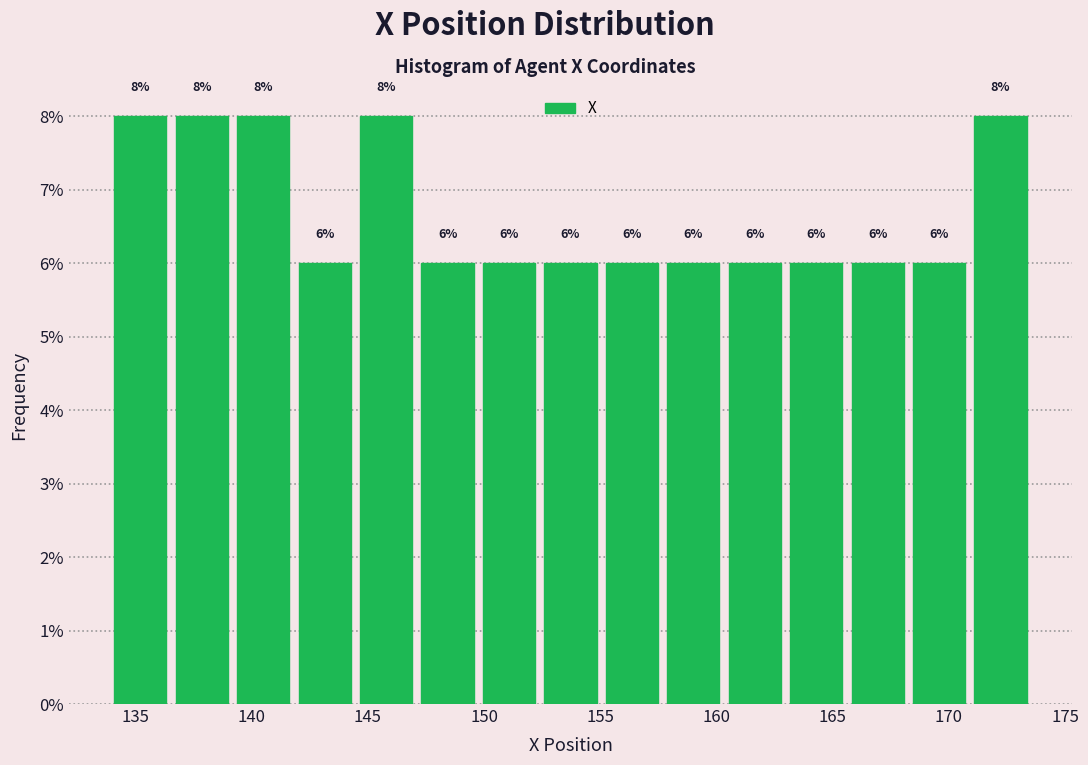

Reading left to right, transcribe this chart: for each bar, give the range it covers on the x-axis and its height. The bar edges are not printed on the chart, so give them approximately, as read against the axis.

134.0 to 136.5: 8
136.5 to 139.0: 8
139.0 to 142.0: 8
142.0 to 144.5: 6
144.5 to 147.0: 8
147.0 to 150.0: 6
150.0 to 152.5: 6
152.5 to 155.0: 6
155.0 to 157.5: 6
157.5 to 160.5: 6
160.5 to 163.0: 6
163.0 to 165.5: 6
165.5 to 168.5: 6
168.5 to 171.0: 6
171.0 to 173.5: 8